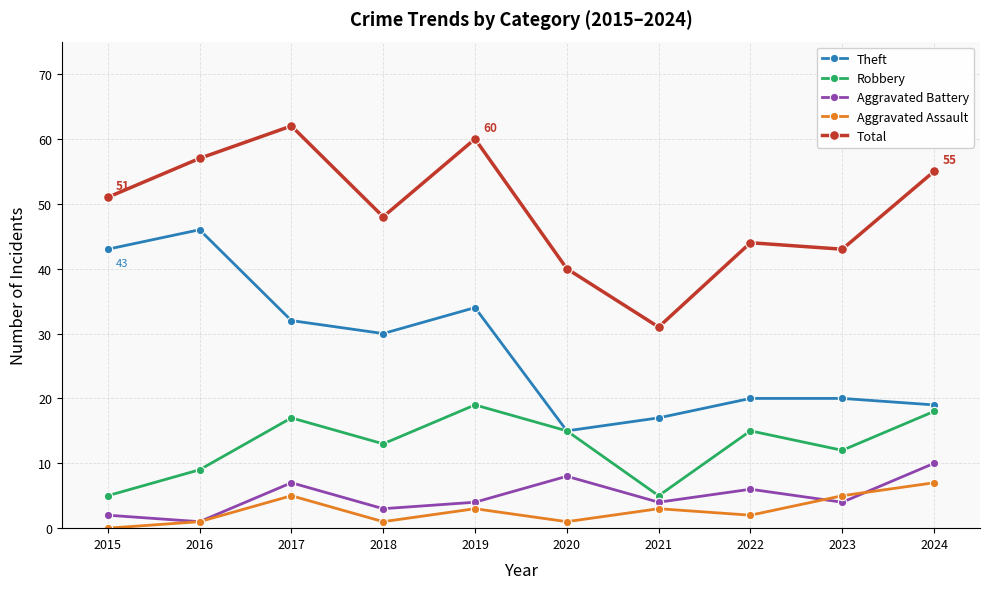

What value does the Aggravated Battery series have at 2022?

6